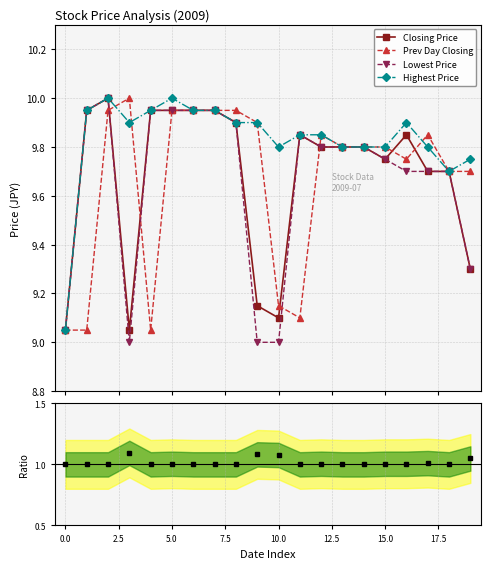

Does the chart have visible grid lines?

Yes